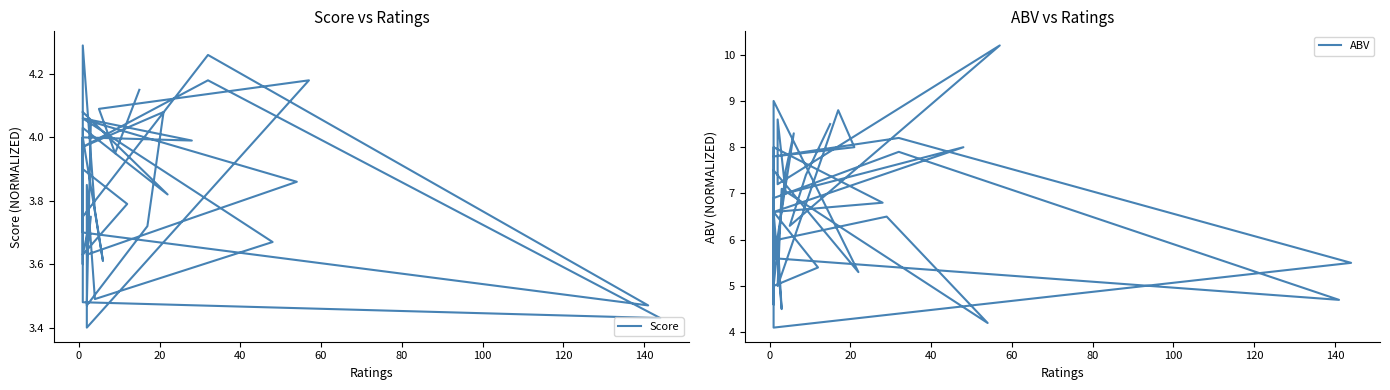

Is it true that Score equals 1.3 at 34?

False